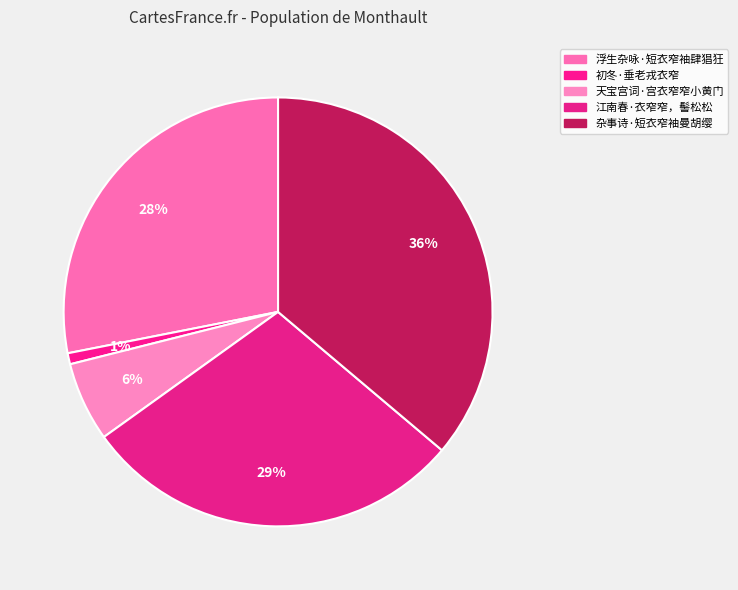

Count the number of slices in the pie.

5